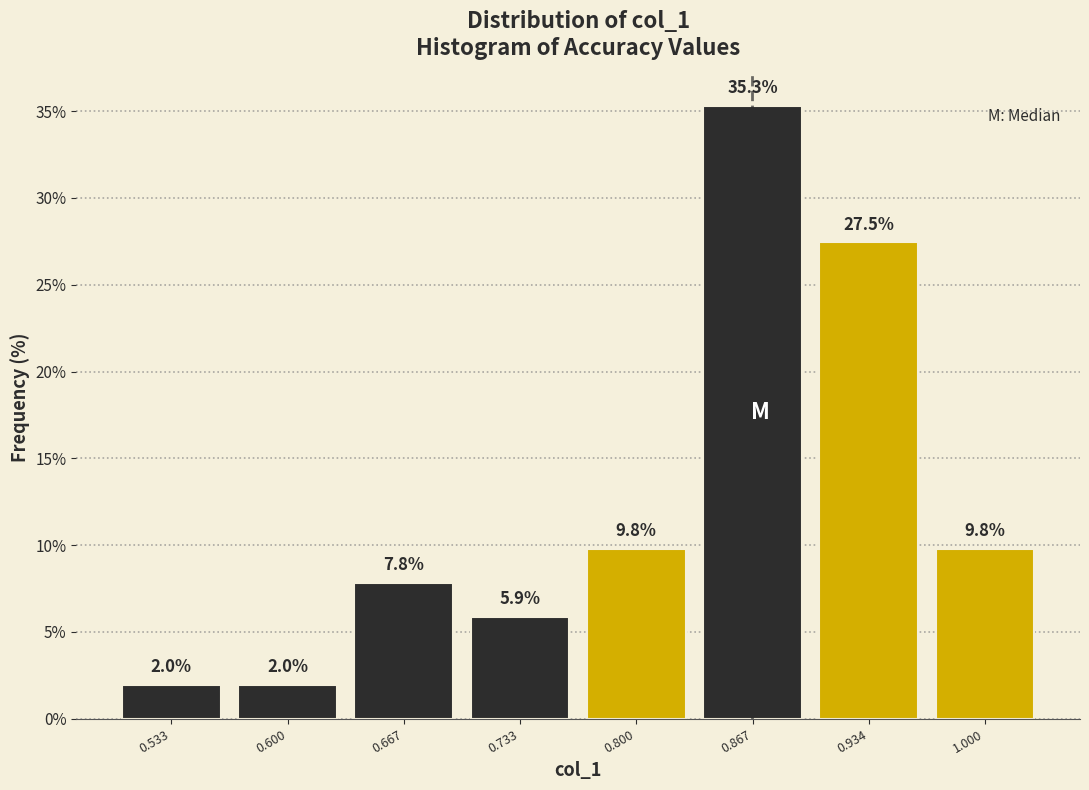

Over which range of the x-axis is the bar tallest?

0.83 to 0.90